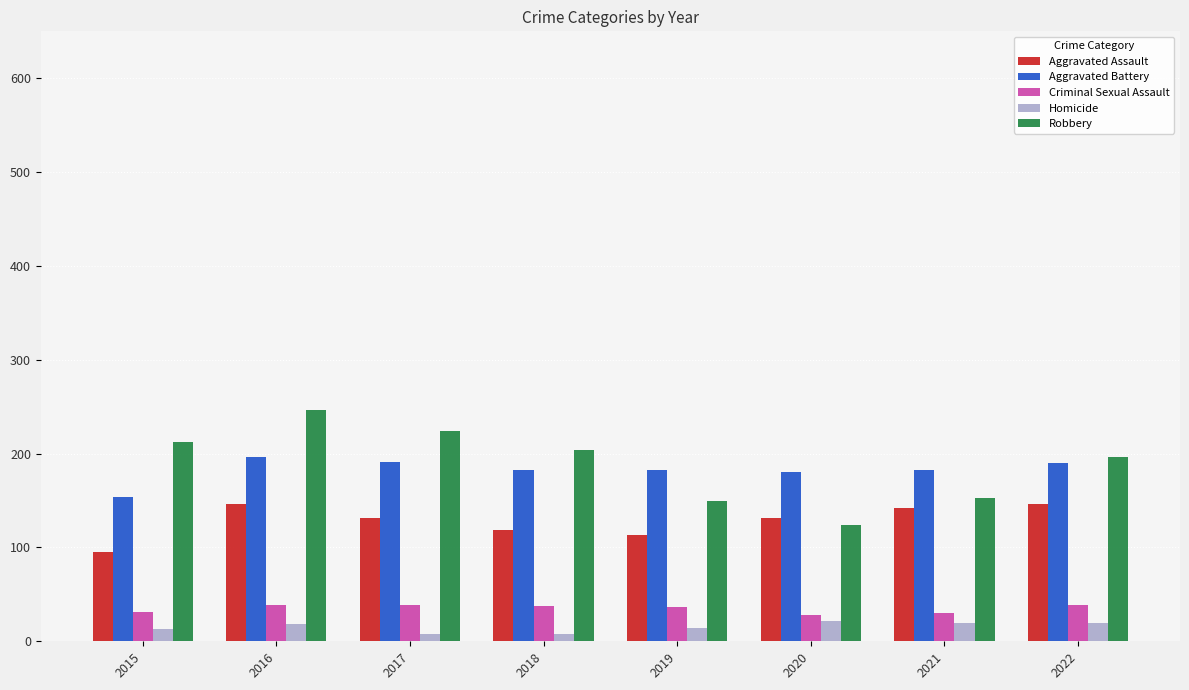

At how many categories does at least one series exceed 65?

8